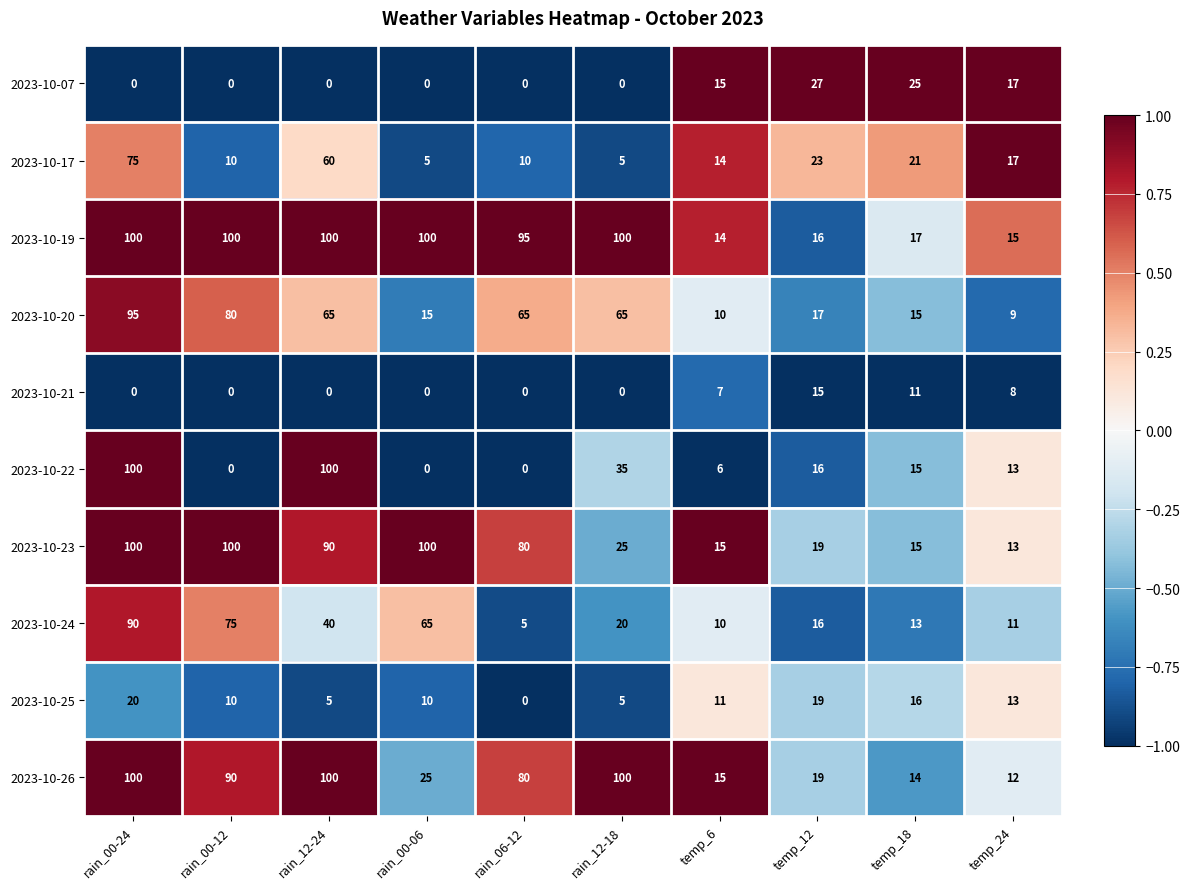

What is the sum of all 2023-10-21 values?

41